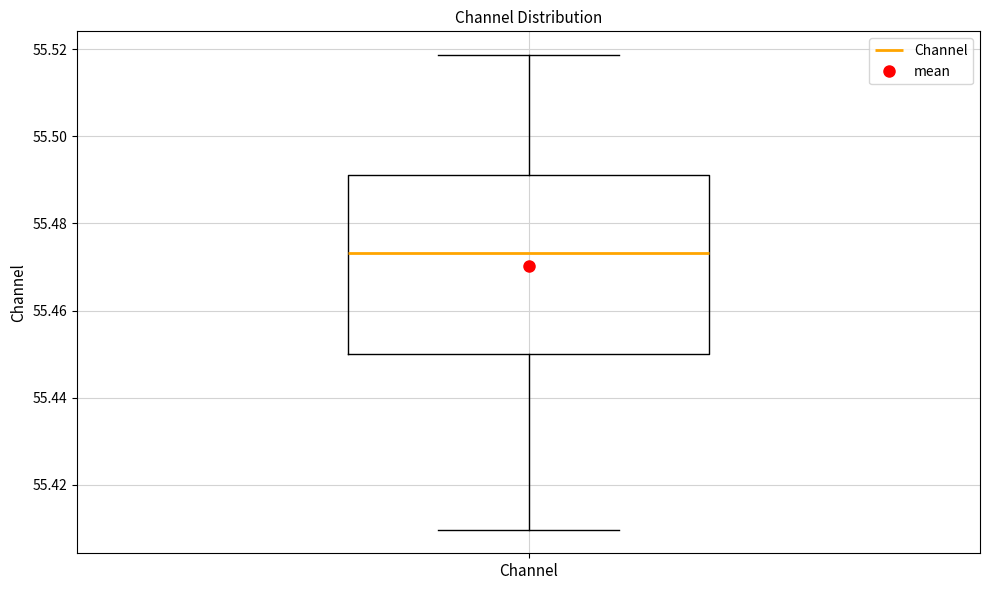

Read this box plot against the y-axis: the position of the median line, the range covered by the box, and the ends of both whiskers. The values are not printed on the chart, so give them approximately, as read against the axis.

median 55.474, box 55.450 to 55.492, whiskers 55.410 to 55.518